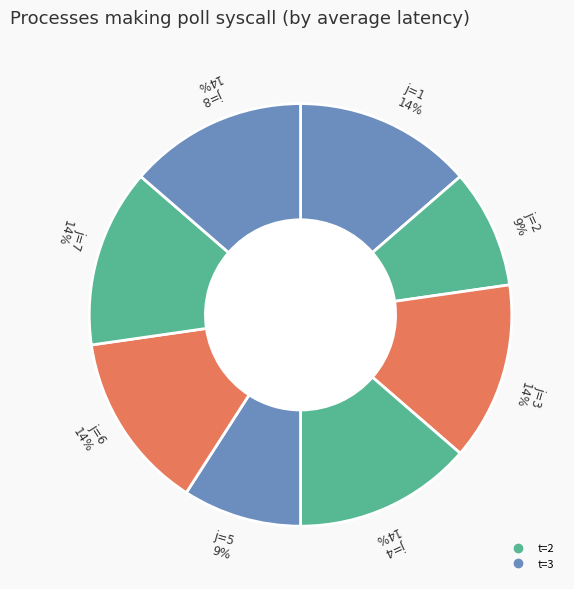

How many segments does this pie chart have?

8